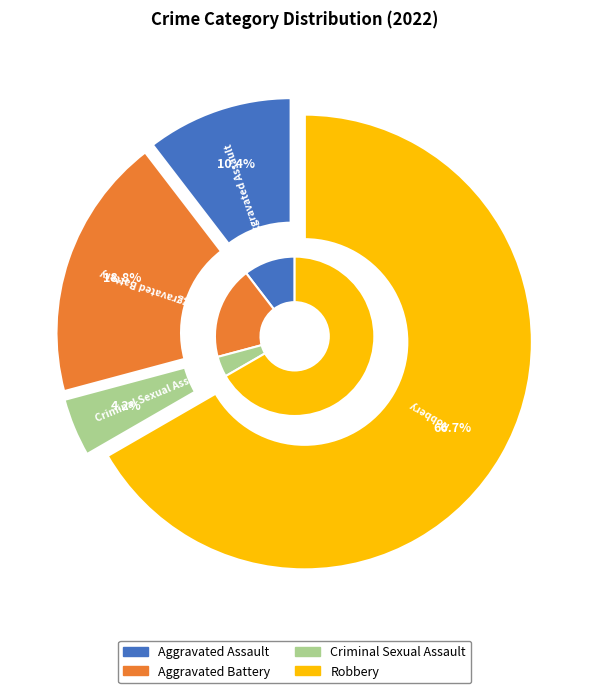

What percentage is the Aggravated Battery slice, to the nearest percent?

19%